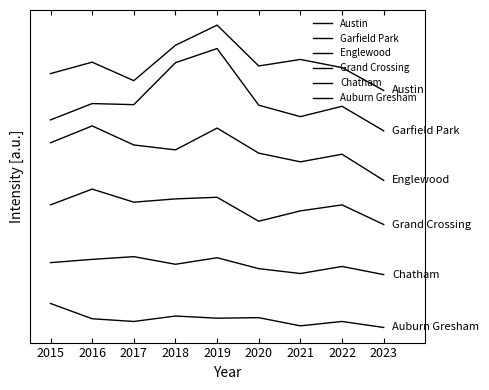

Between 2022 and 2023, which series saw the biggest shift?

Englewood